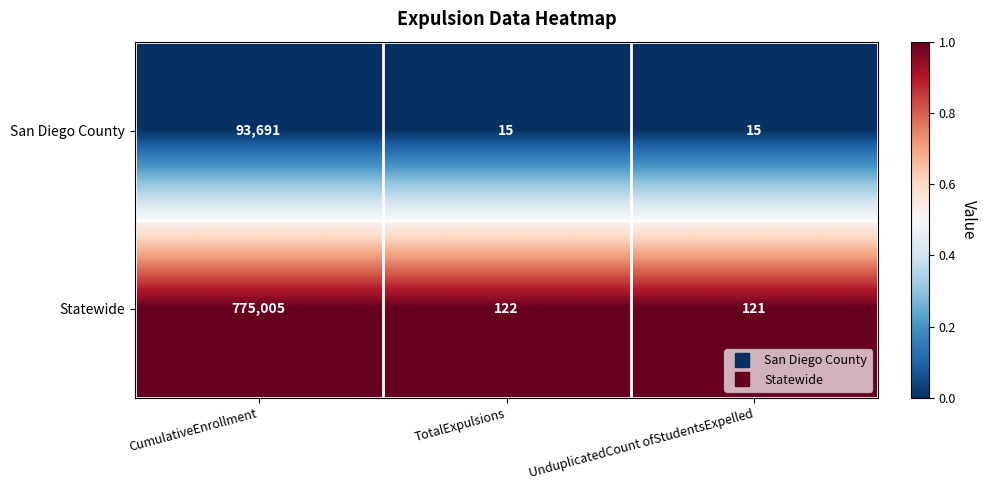

The San Diego County series shows 93691 at CumulativeEnrollment. True or false?

True